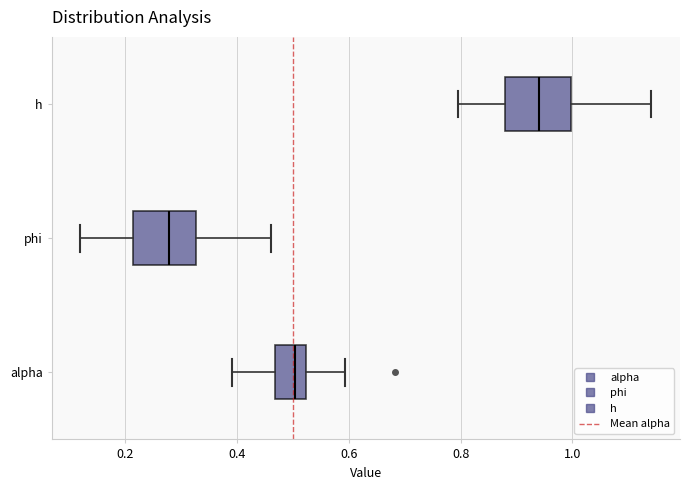

Where does the median line of the box for phi sit on the x-axis? The values are not printed on the chart, so give them approximately, as read against the axis.

0.28